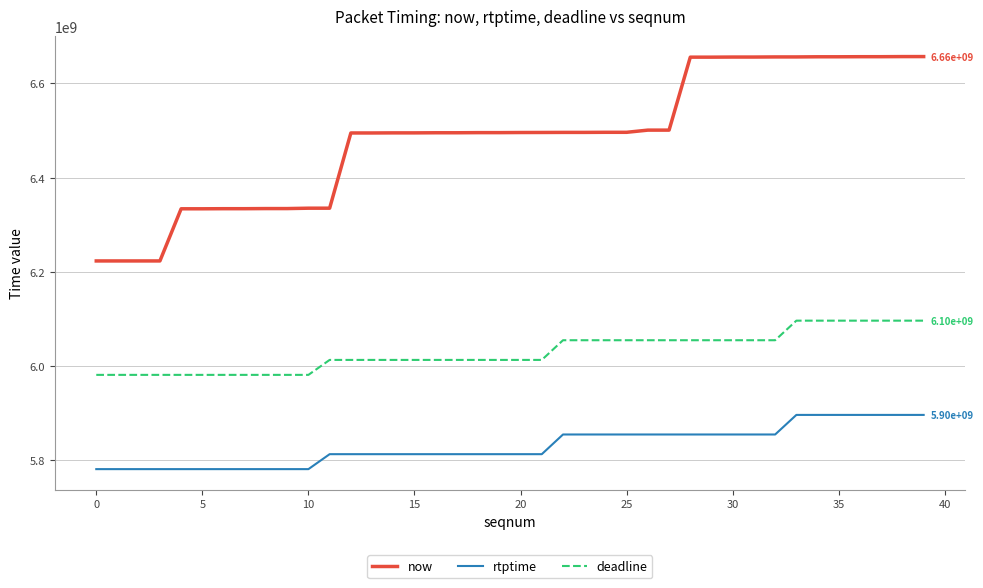

What is the minimum value for rtptime?

5781677777